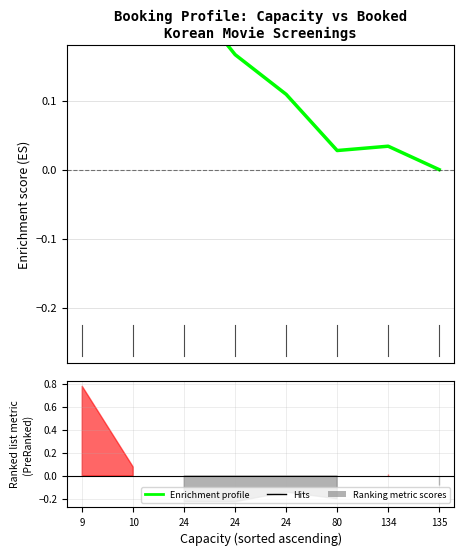

The value at 80 is 0.0. True or false?

True